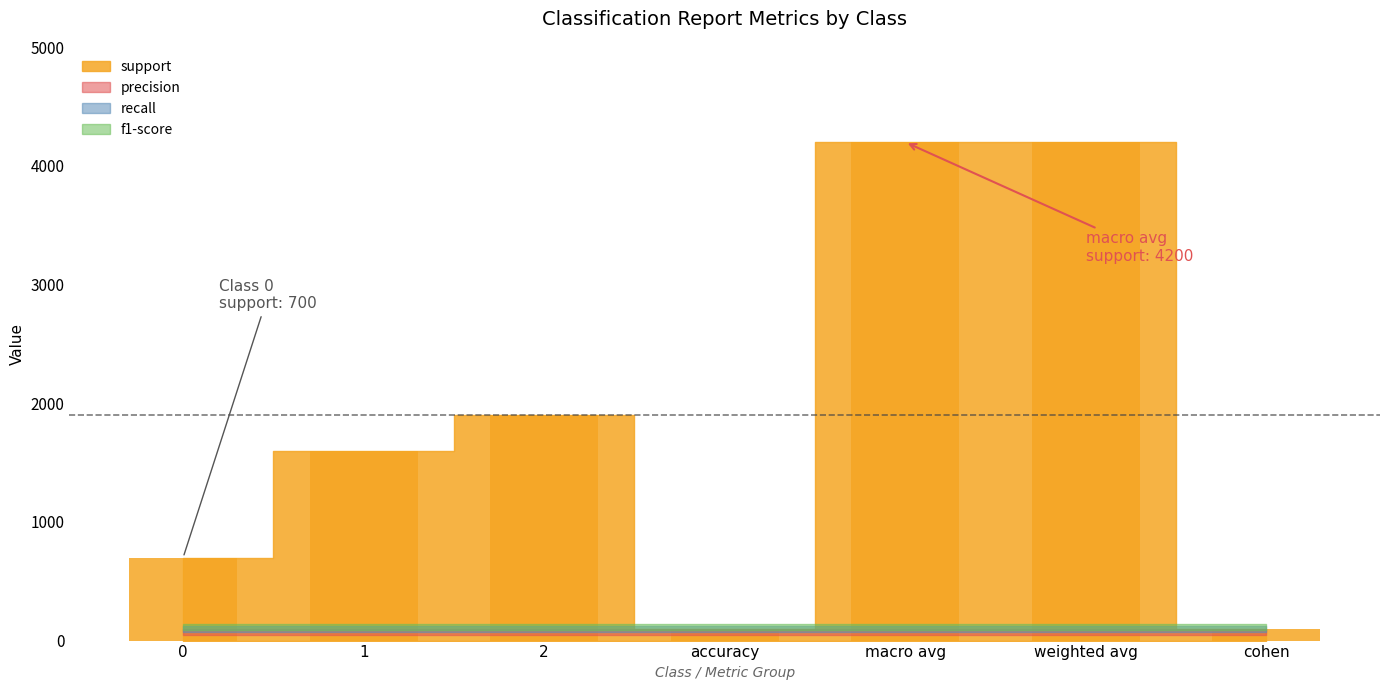

Which has a higher value, 2 or weighted avg?

weighted avg